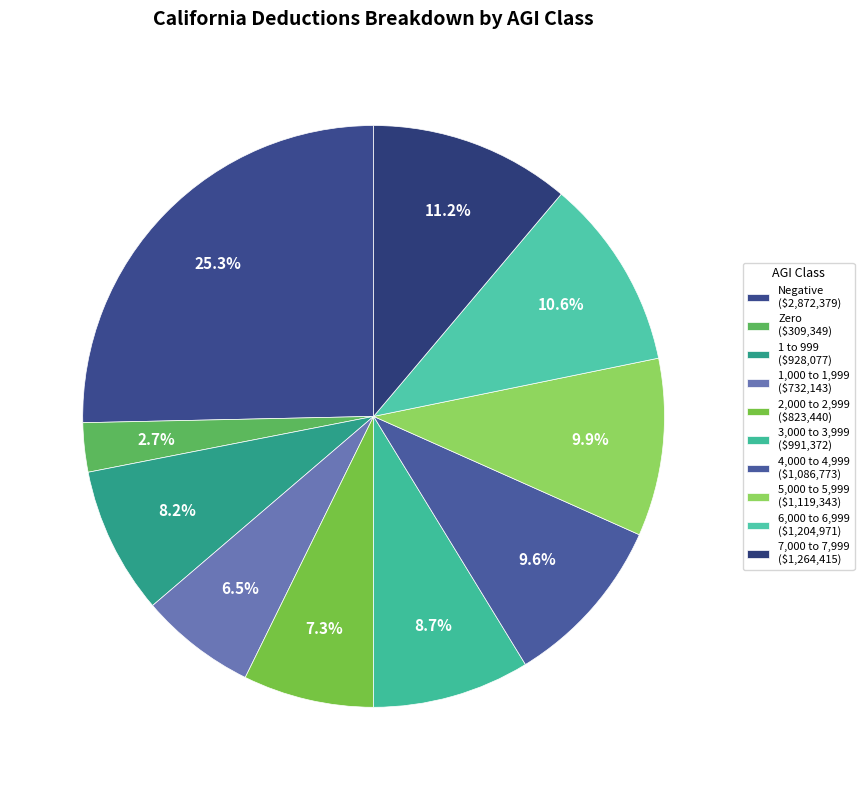

Count the number of slices in the pie.

10